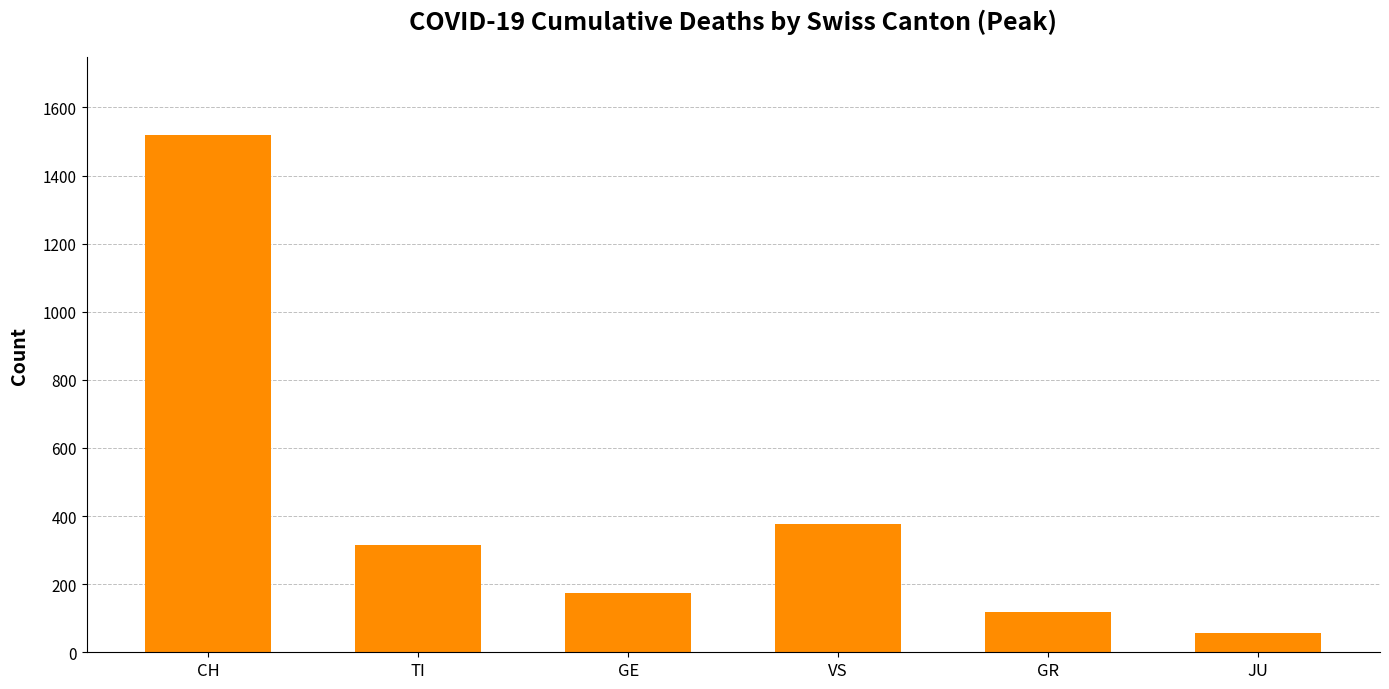

What is the sum of the values at CH and GE?

1695